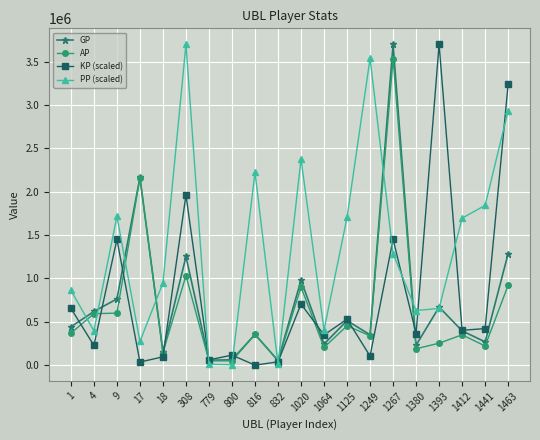

At which label does PP (scaled) first exceed 1287242?

9